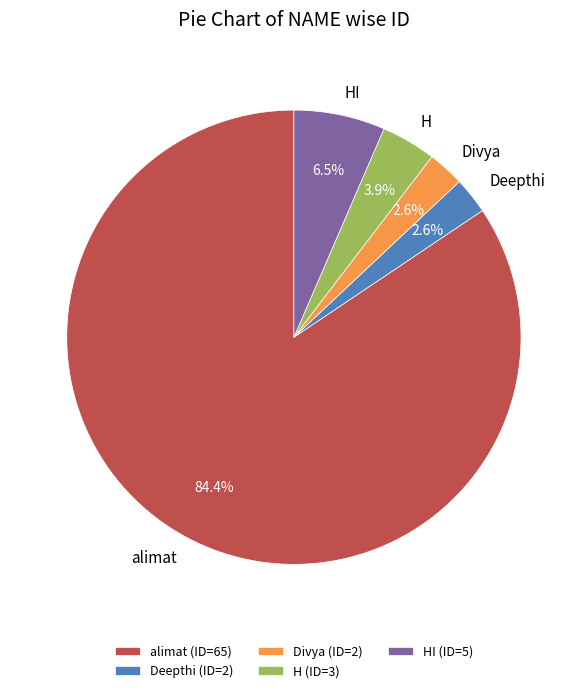

How much of the chart is everything except Deepthi?

97.4%